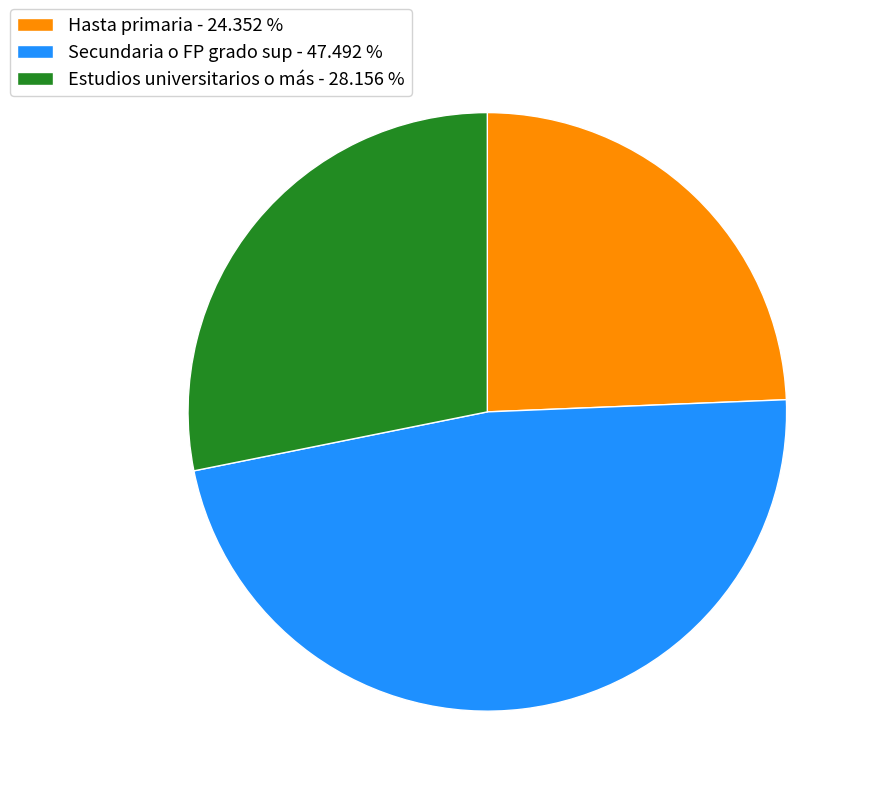

Combined, do Hasta primaria - 24.352 % and Estudios universitarios o más - 28.156 % account for over 50%?

Yes